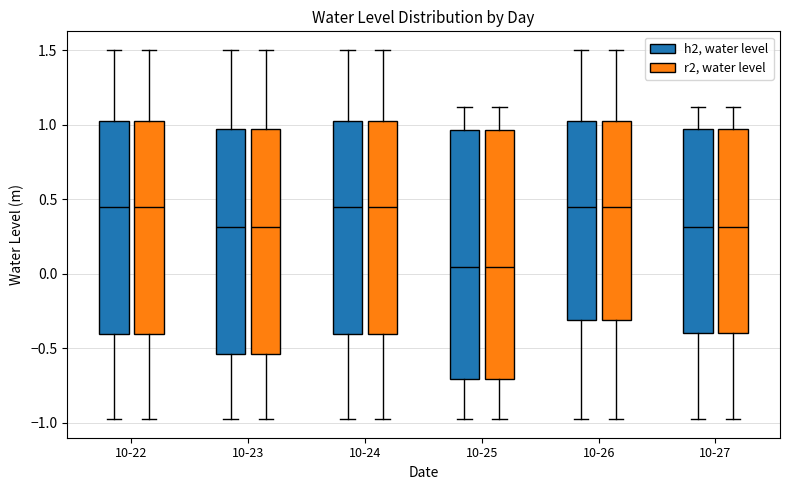

Where does the lower whisker of the box for 10-27 (h2, water level) end on the y-axis? The values are not printed on the chart, so give them approximately, as read against the axis.

-1.00